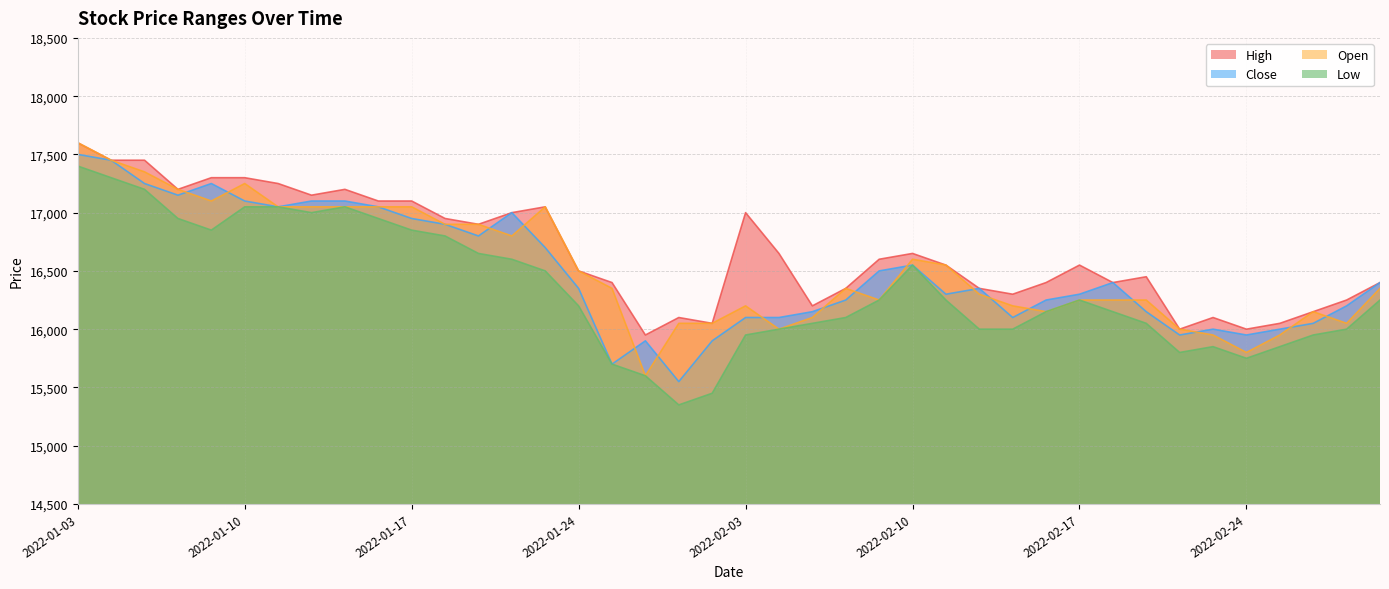

True or false: Open has more than 1 points higher than both neighbors.

True